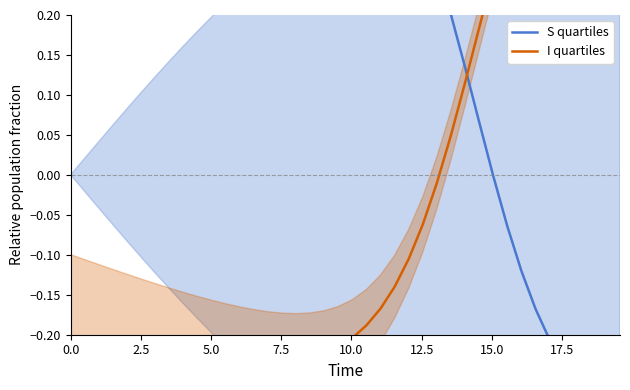

Is the value of I quartiles at 17 greater than the value of S quartiles at 11?

No